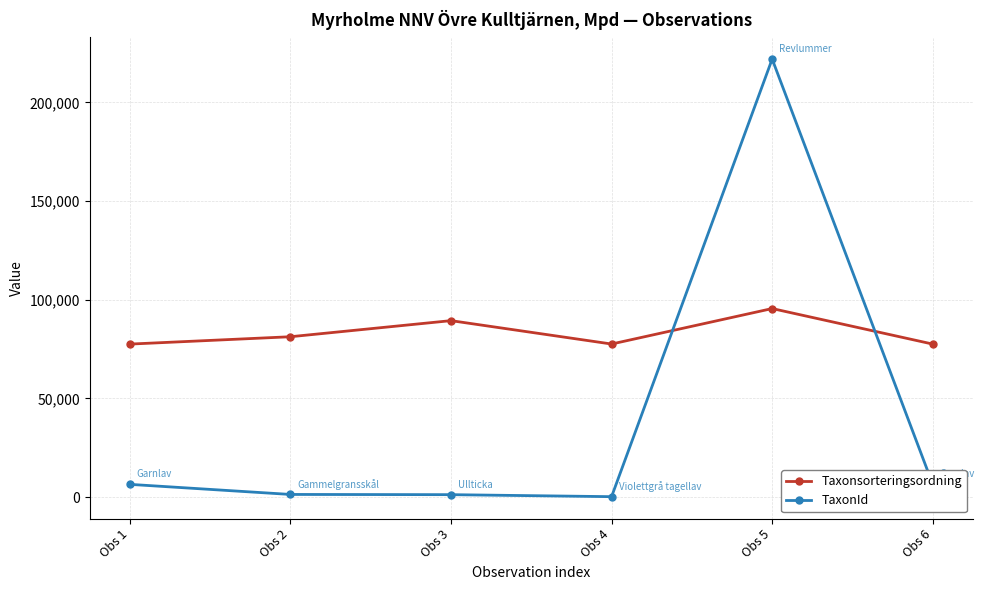

True or false: Taxonsorteringsordning and TaxonId cross at least once.

True